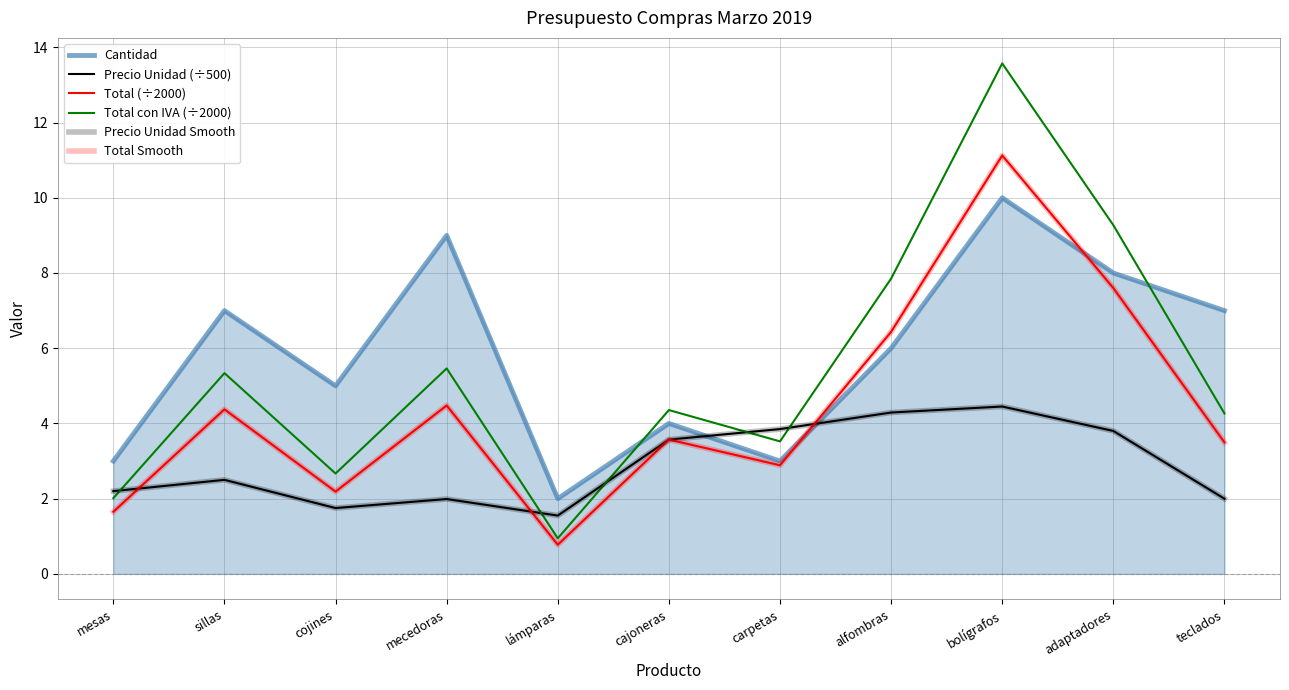

What is the spread (max minus min) of values at mecedoras?

7.0